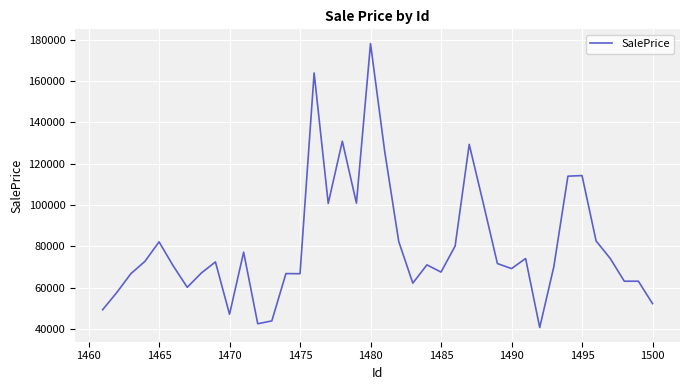

What is the maximum value shown in the chart?

178155.3